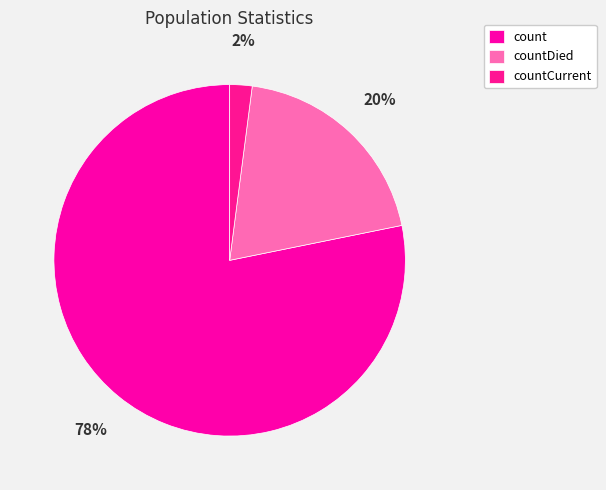

To the nearest percent, what percentage of the pie is countDied?

20%